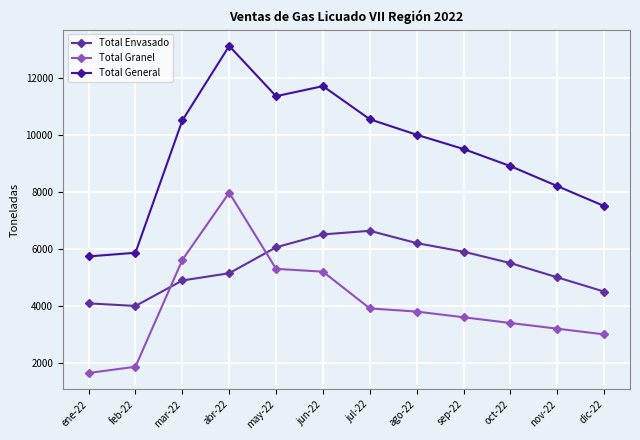

Does the chart have visible grid lines?

Yes